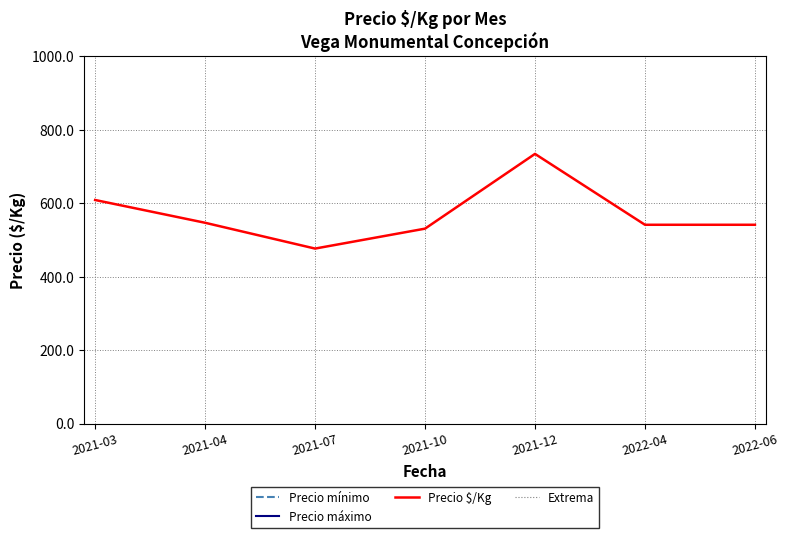

Reading right to left, extract all data points from this chart.

Precio mínimo: 2022-06=8666.7	2022-04=8666.7	2021-12=11500.0	2021-10=8500.0	2021-07=7500.0	2021-04=8500.0	2021-03=9500.0
Precio máximo: 2022-06=8666.7	2022-04=8666.7	2021-12=12000.0	2021-10=8500.0	2021-07=7750.0	2021-04=9000.0	2021-03=10000.0
Precio $/Kg: 2022-06=541.6	2022-04=541.6	2021-12=734.5	2021-10=531.0	2021-07=476.8	2021-04=547.0	2021-03=609.0
Extrema: 2022-06=9100.0	2022-04=9100.0	2021-12=12600.0	2021-10=8925.0	2021-07=8137.5	2021-04=9450.0	2021-03=10500.0